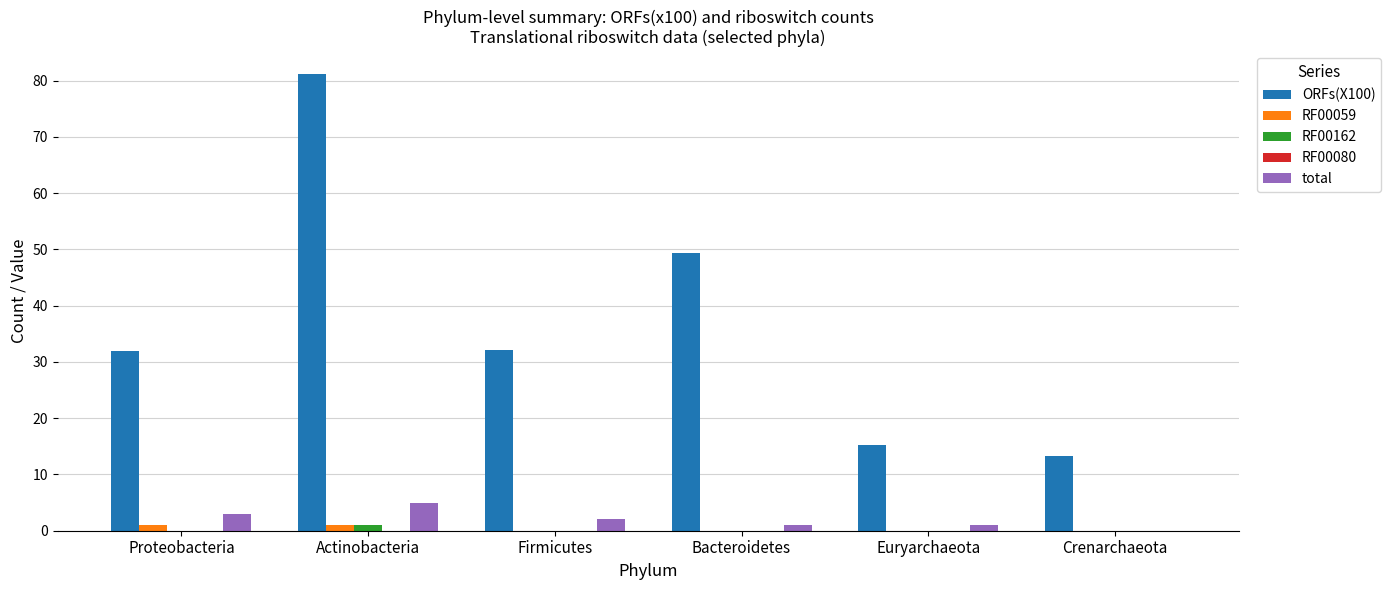

What is the sum of all RF00162 values?

1.0